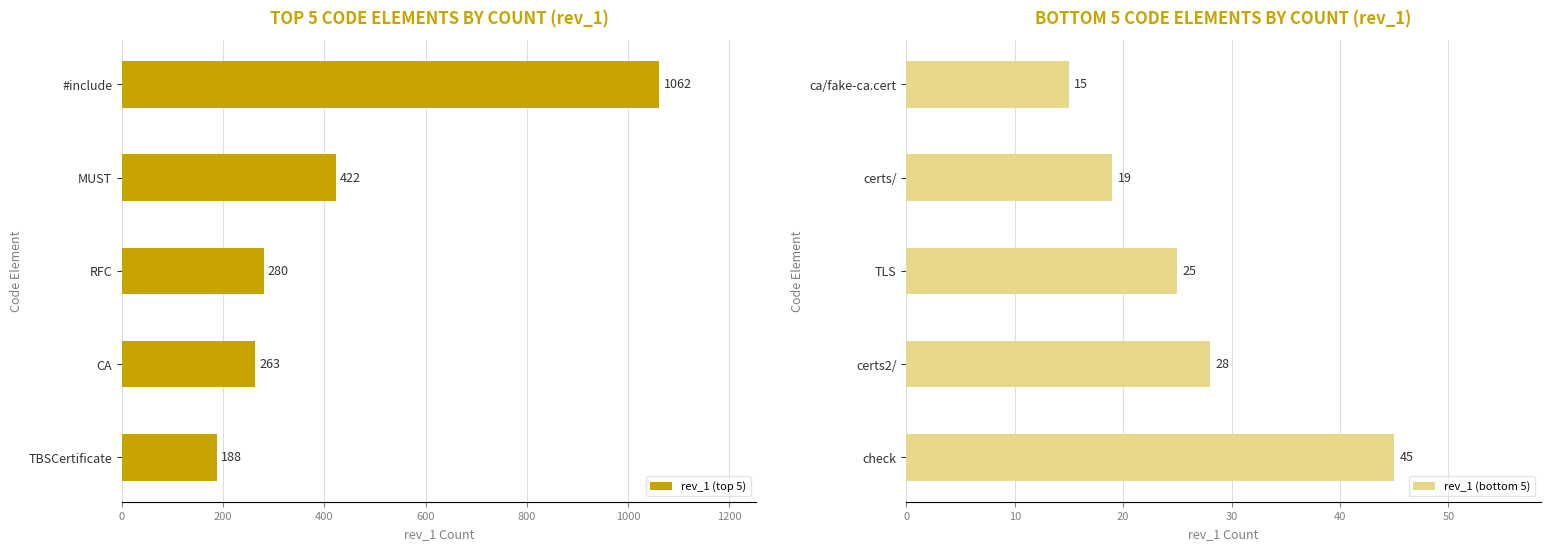

Where is rev_1 (bottom 5) nearest to the value 30?

certs2/